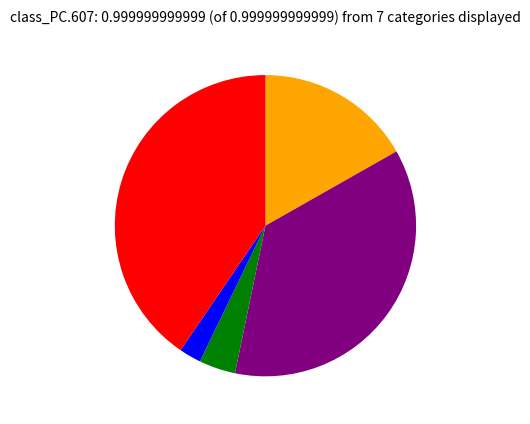

Is there a majority slice in this chart?

No